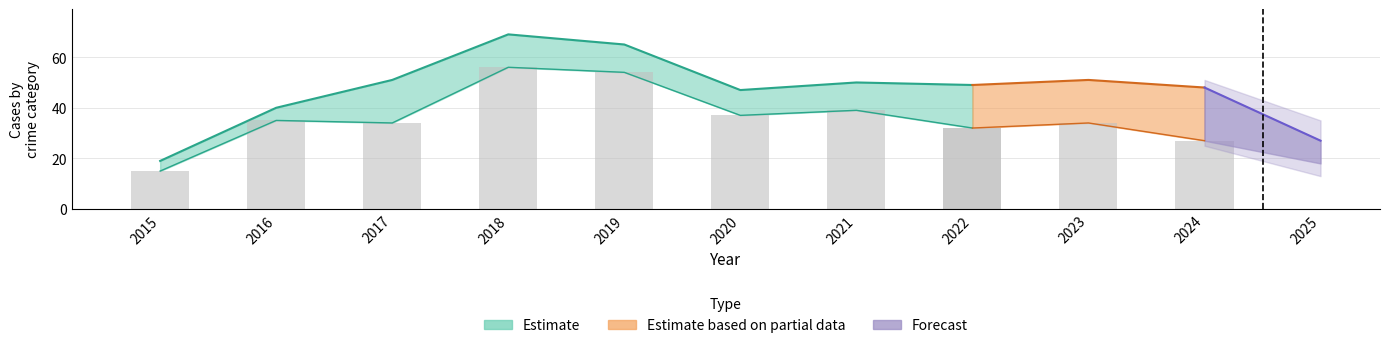

Does the chart contain stacked bars?

No